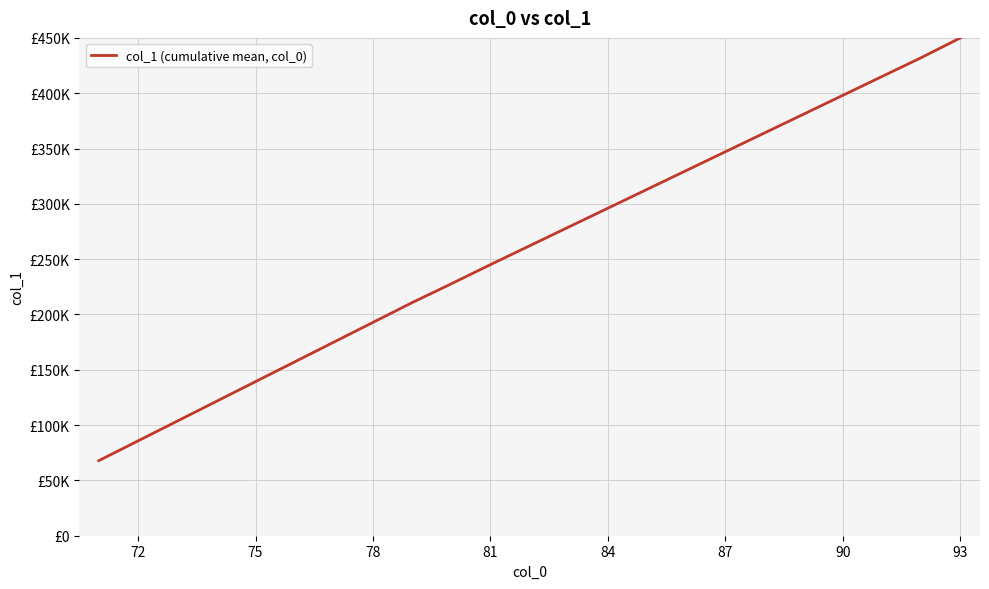

Does the chart have visible grid lines?

Yes